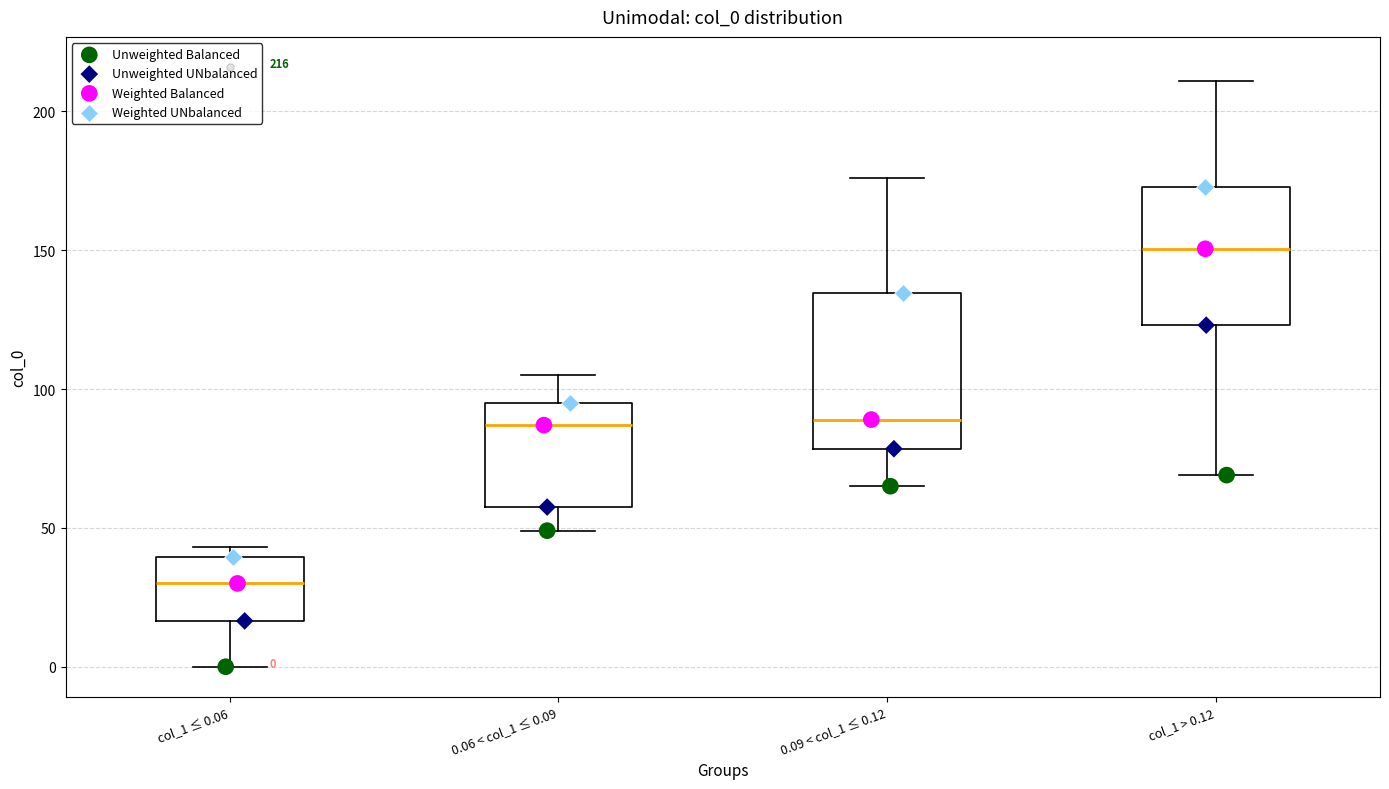

Which box is the tallest, from its lower edge to its upper edge?

0.09 < col_1 ≤ 0.12